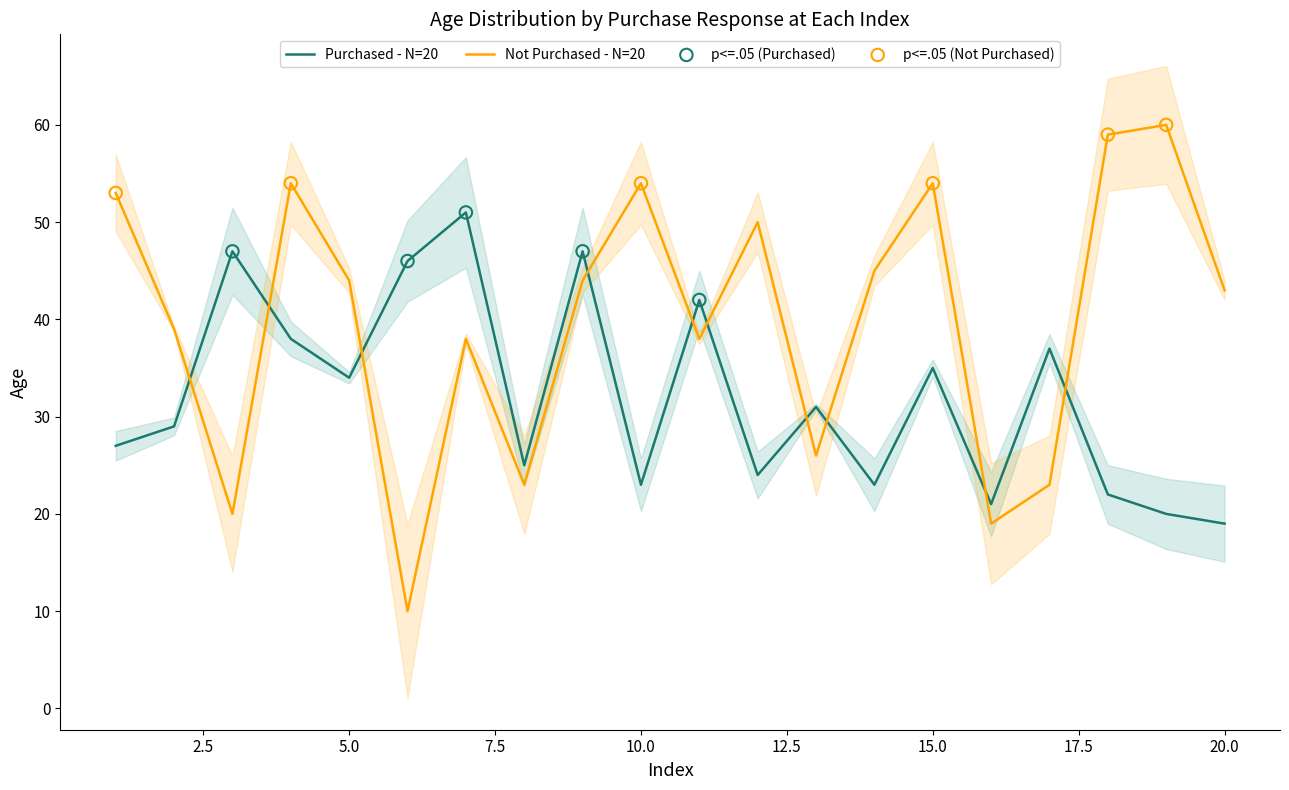

Which series contains the lowest Y value?

Not Purchased - Age